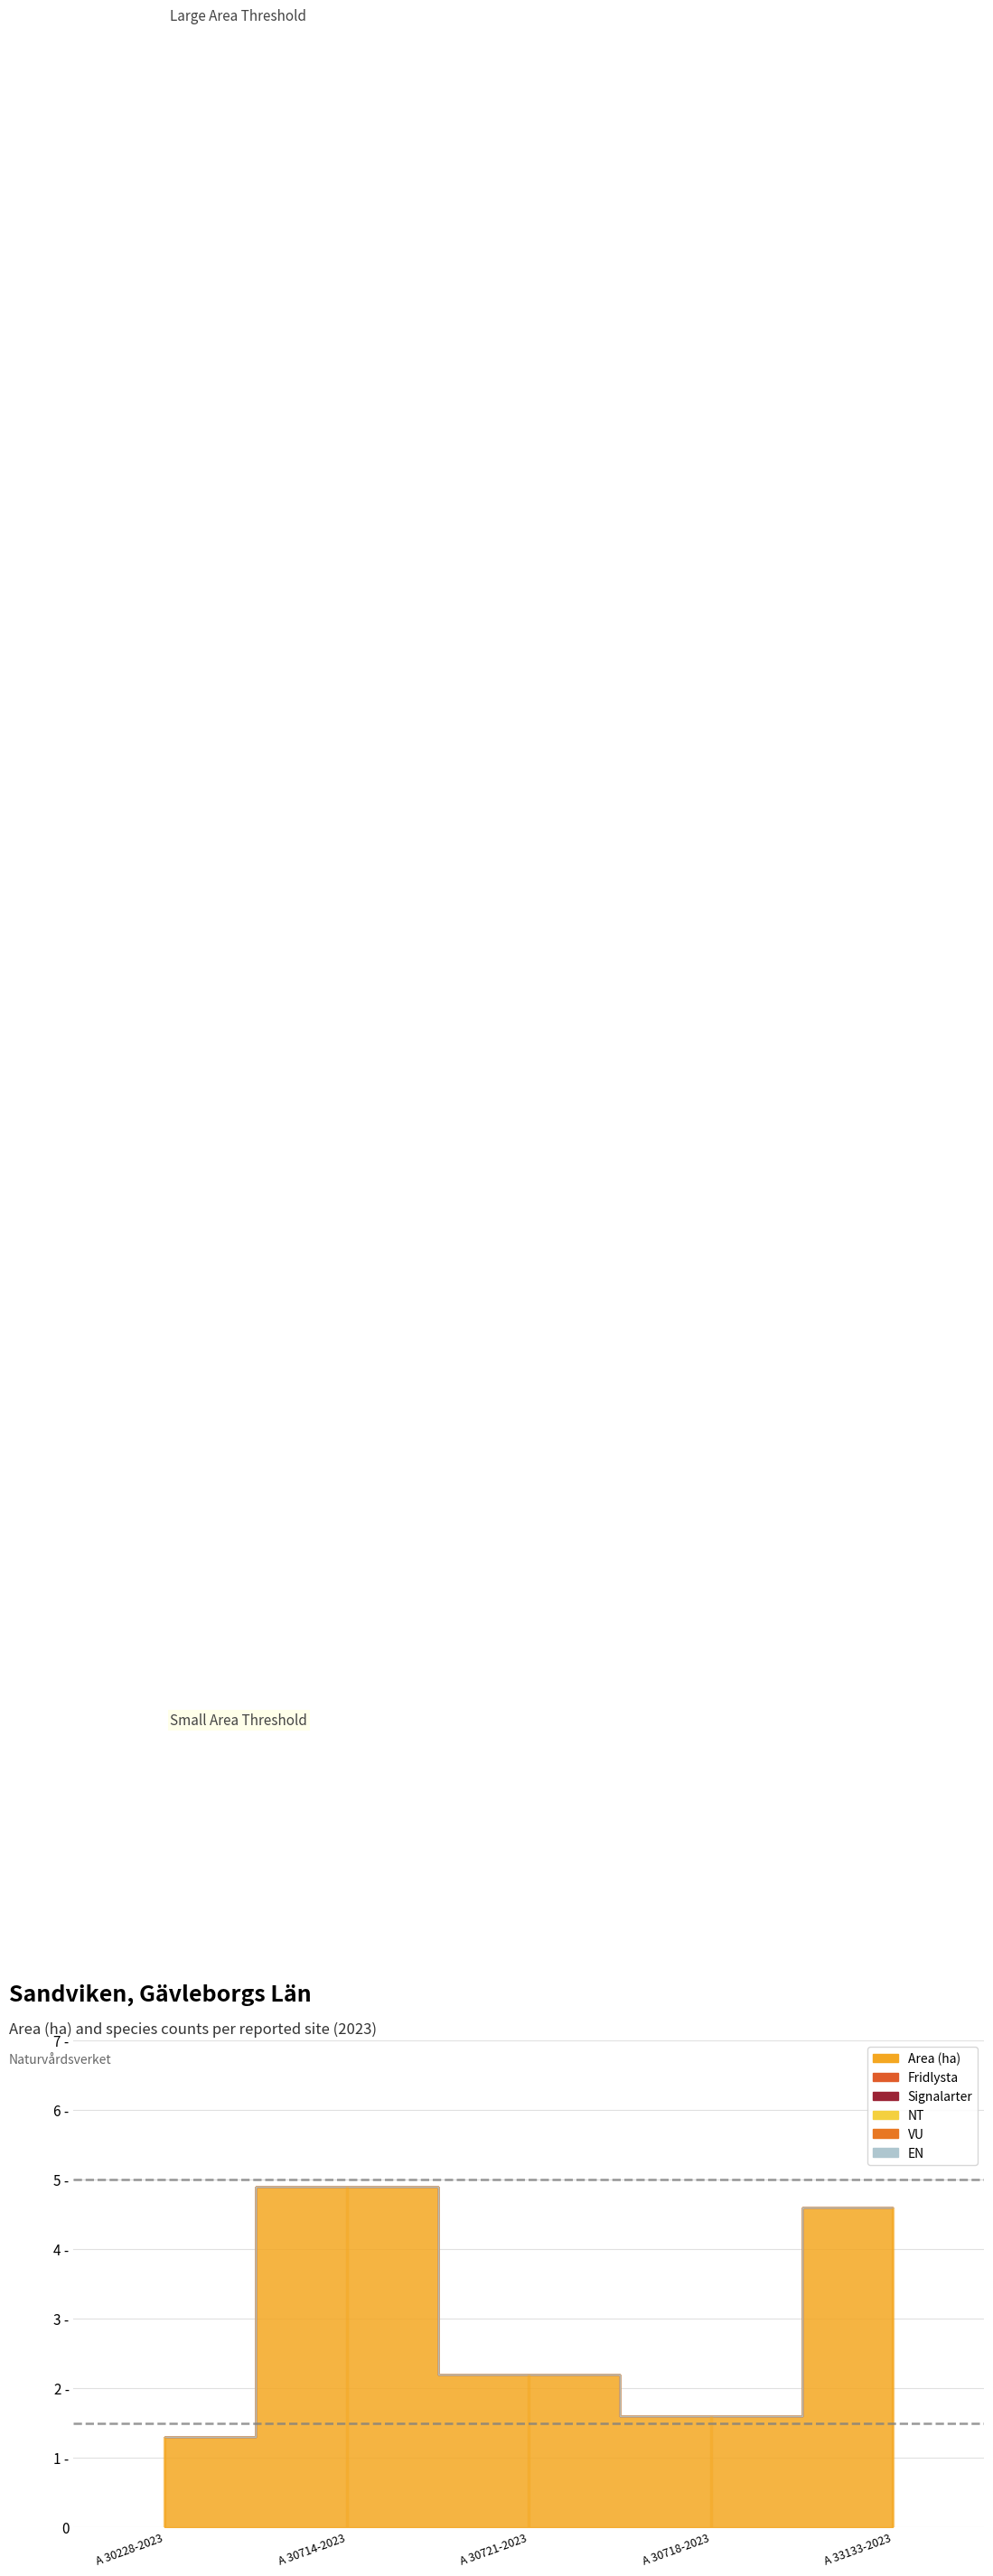

What are all the series names shown in the legend?

Area (ha), Fridlysta, Signalarter, NT, VU, EN